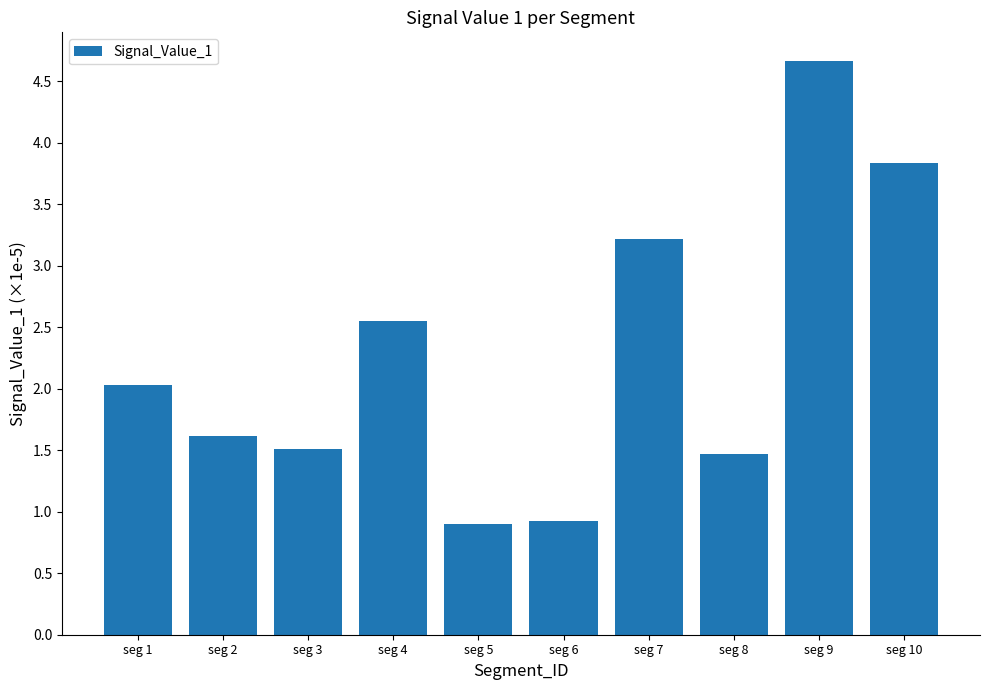

At which category does the chart reach its peak across all series?

seg 9